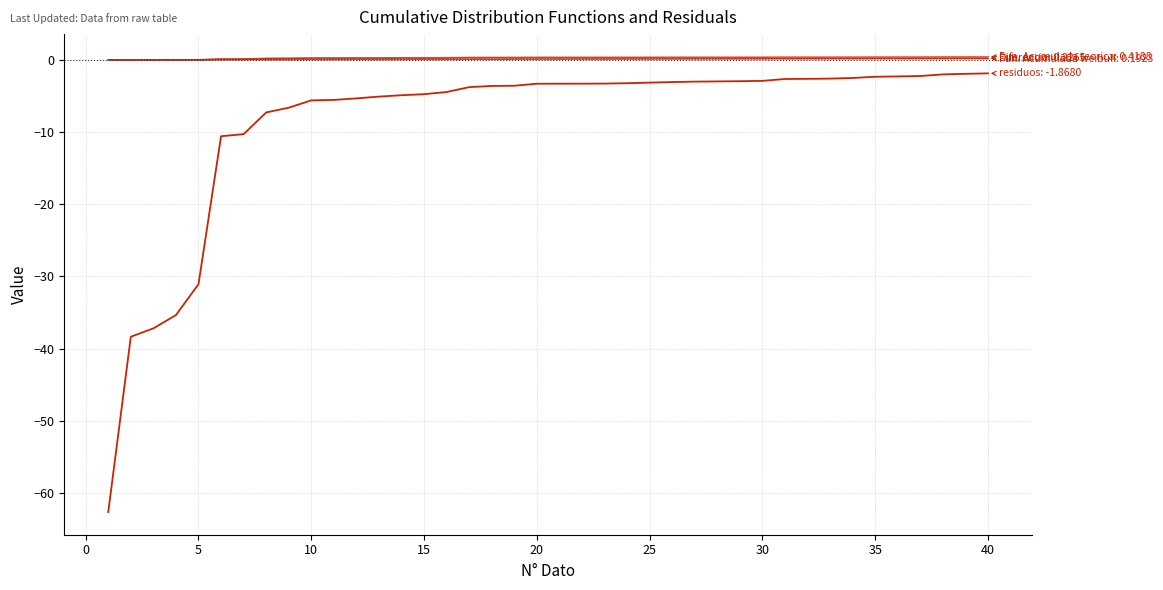

How many lines are shown in the chart?

4